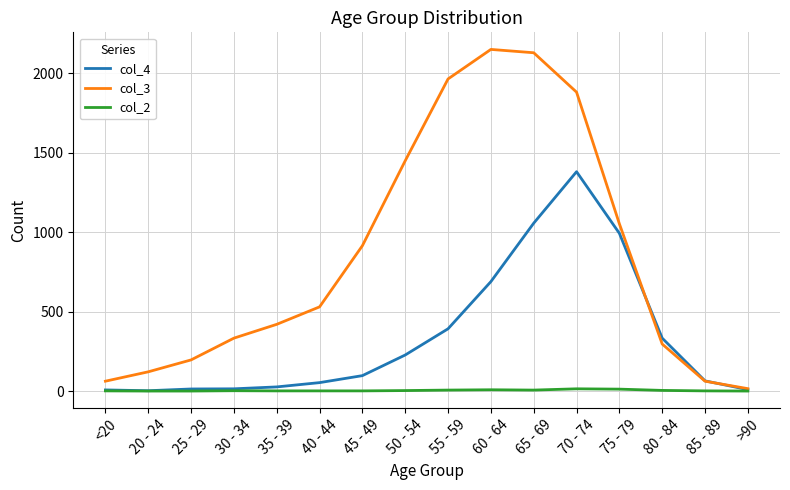

Is it true that col_4 equals 1381 at 70 - 74?

True